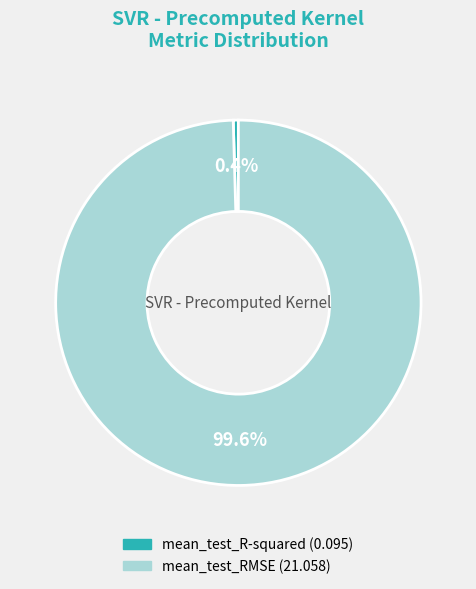

Which has a higher value, mean_test_R-squared or mean_test_RMSE?

mean_test_RMSE